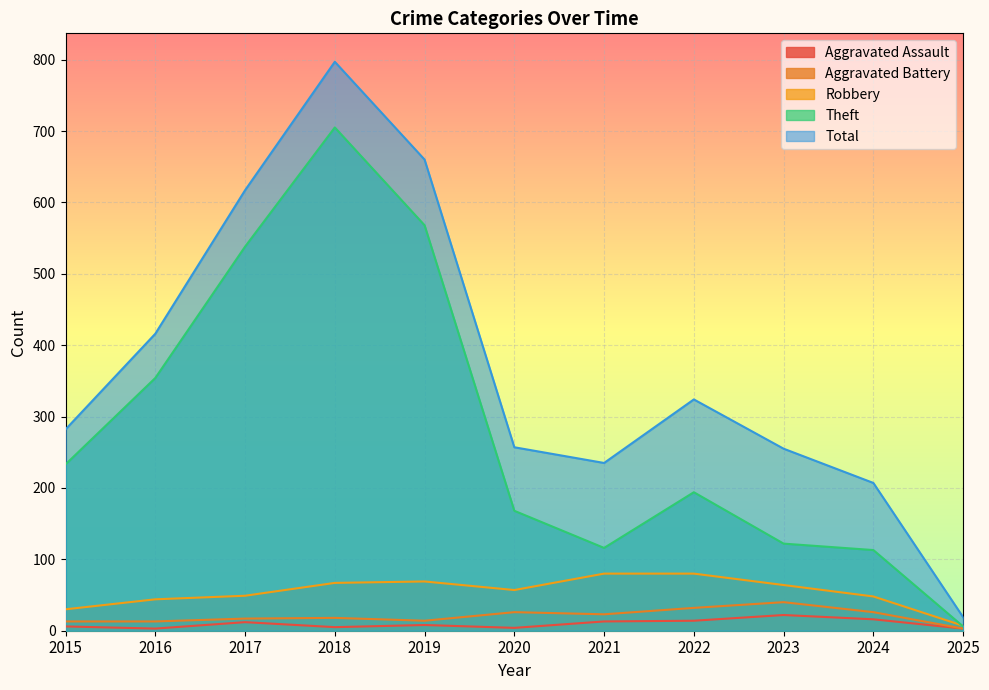

The value of Theft at 2024 is 113. True or false?

True